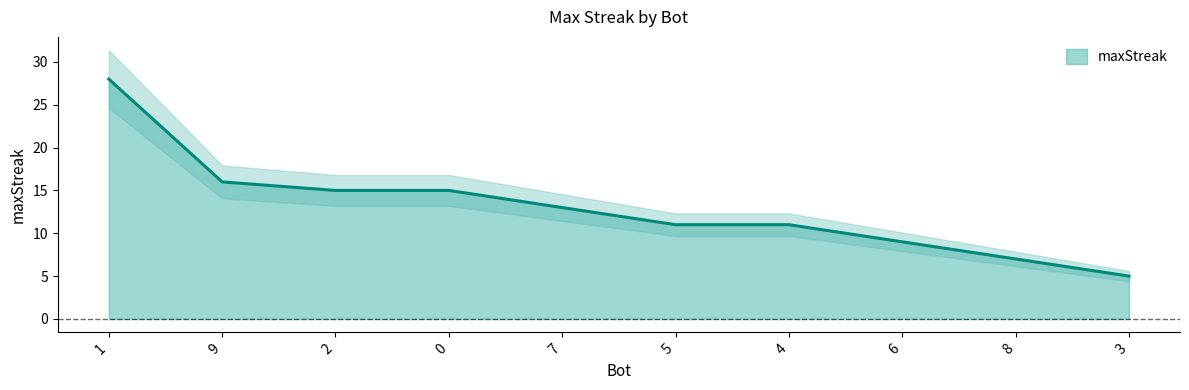

What position from the right is 1?

10